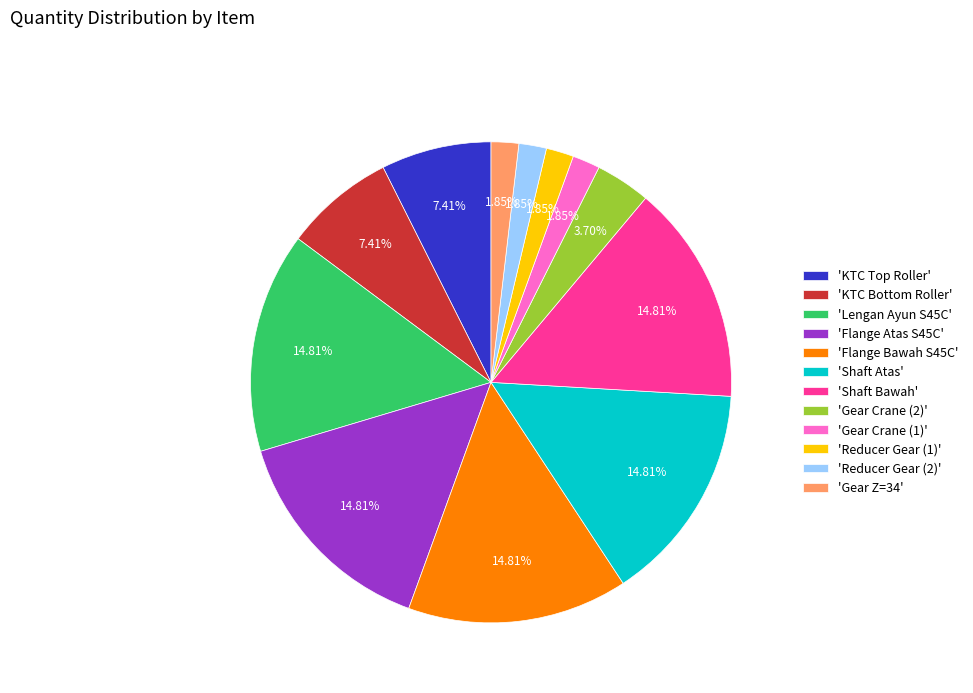

What is the ratio of the value at 'Flange Bawah S45C' to the value at 'Reducer Gear (1)'?

8.0